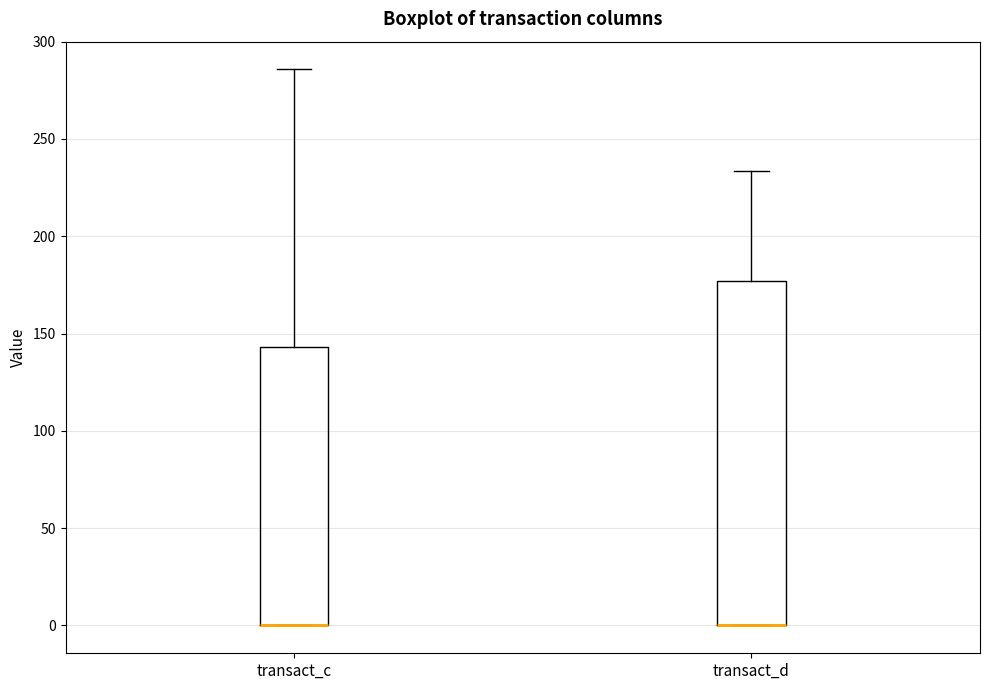

Where is the lower edge of the box for transact_c on the y-axis? The values are not printed on the chart, so give them approximately, as read against the axis.

0